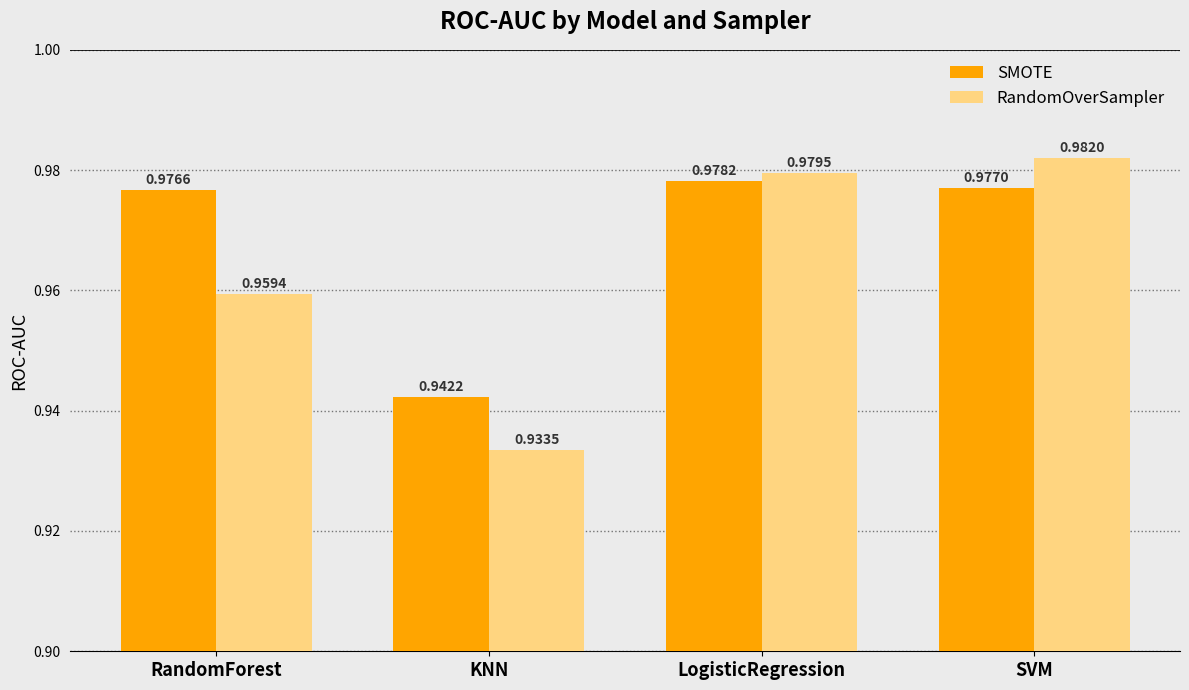

At RandomForest, list the series in order from largest to smallest.

SMOTE, RandomOverSampler